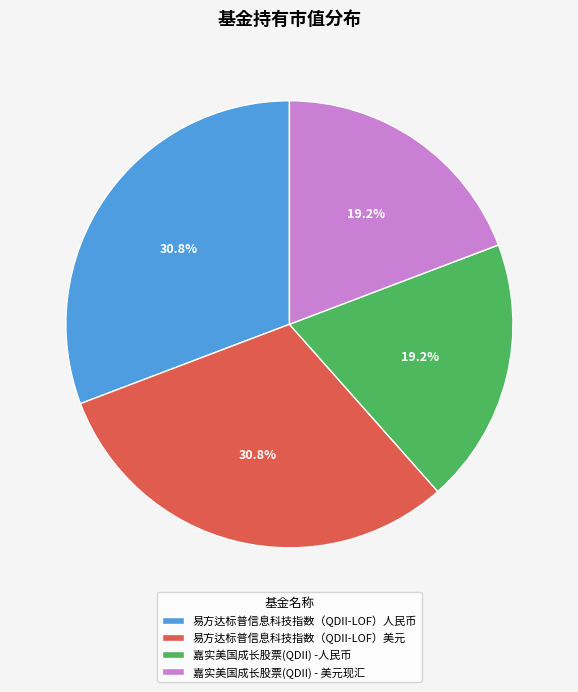

The 嘉实美国成长股票(QDII) -人民币 slice represents 19% of the pie. True or false?

True